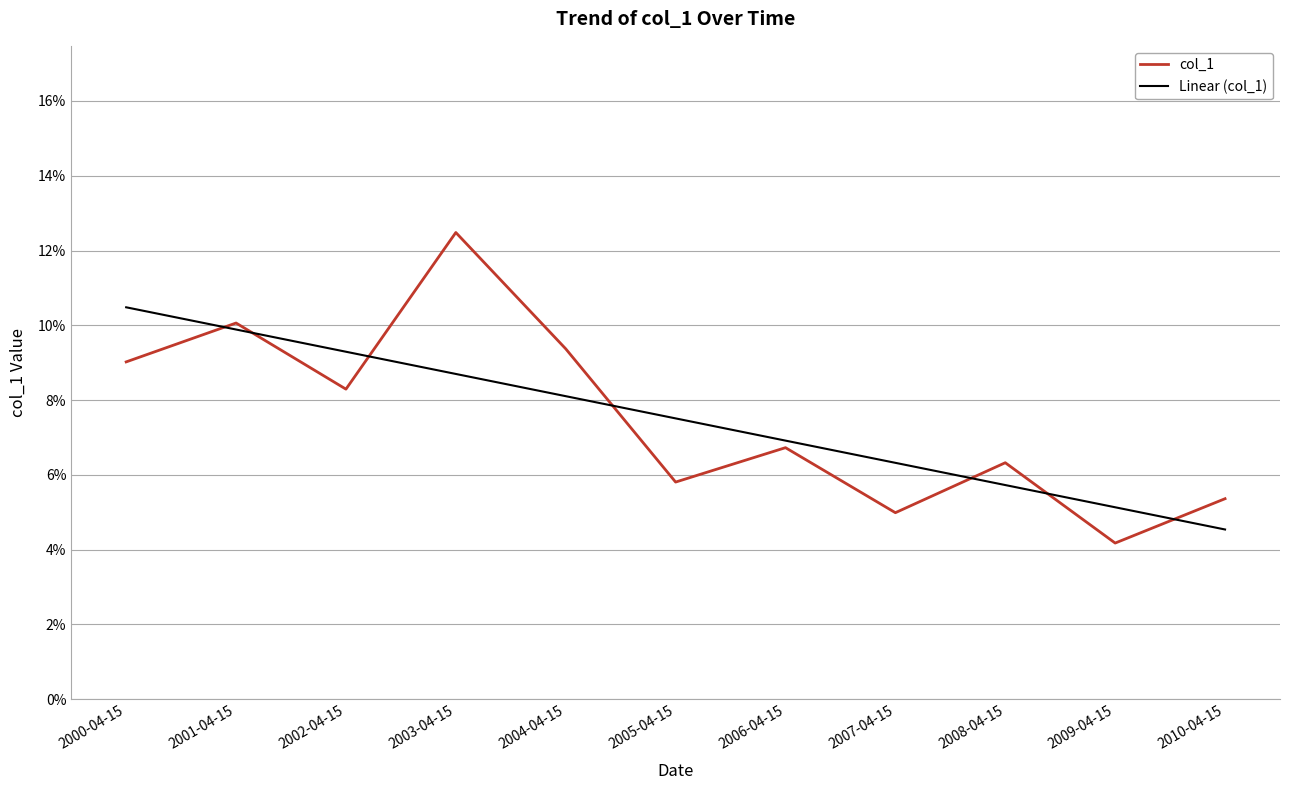

What are all the series names shown in the legend?

col_1, Linear (col_1)